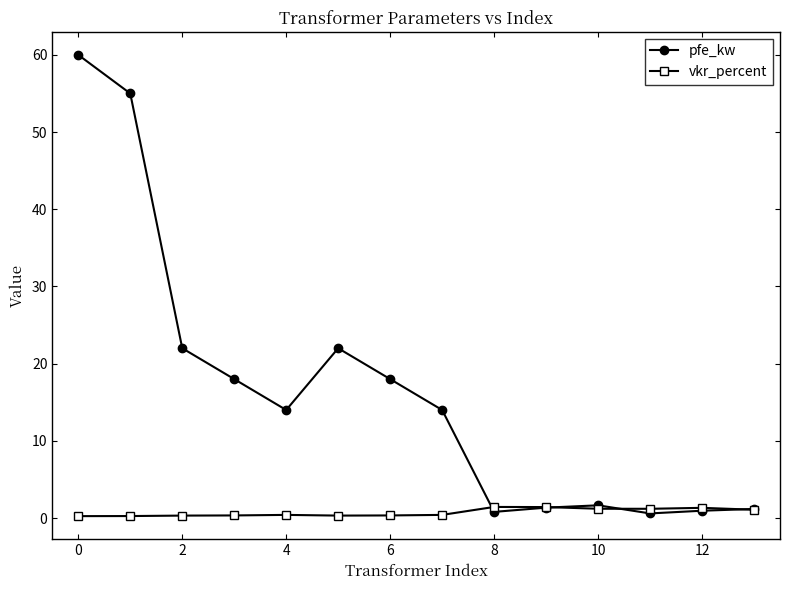

Which series has the largest total across all categories?

pfe_kw